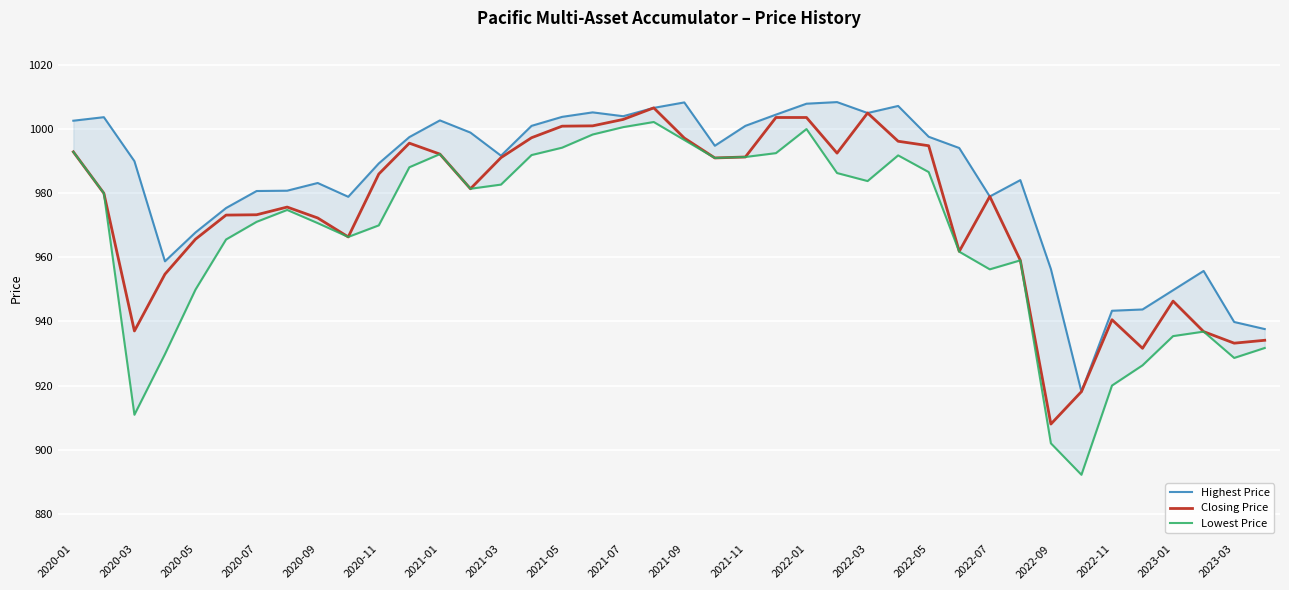

What is the difference between the maximum and minimum values in the Closing Price series?

98.5